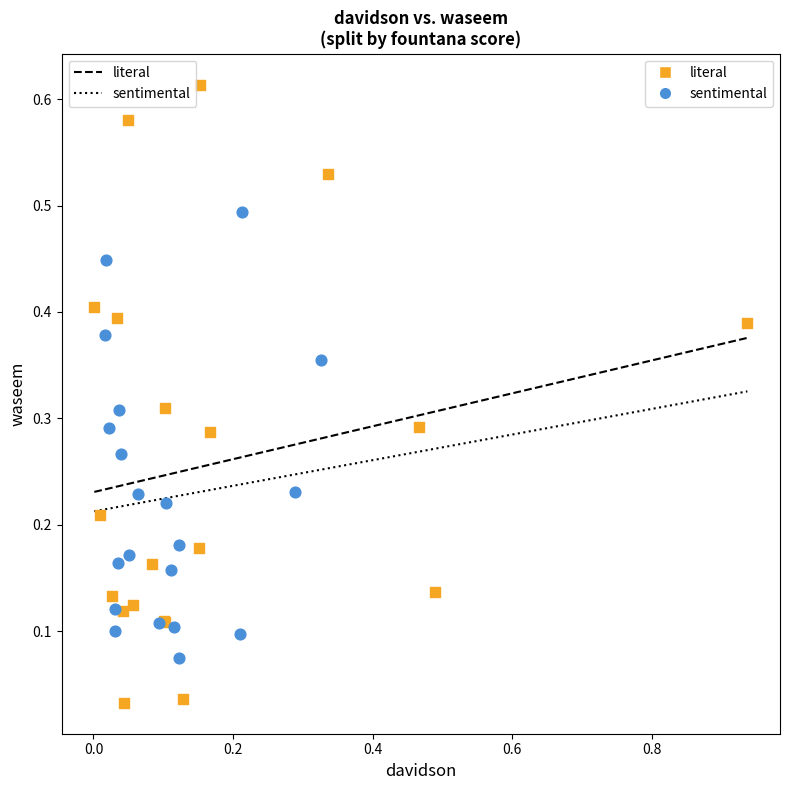

Which series reaches the maximum Y coordinate?

literal